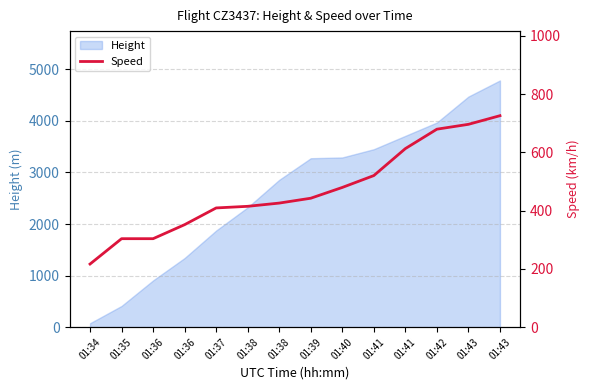

At which label does the data first exceed 442?

01:39